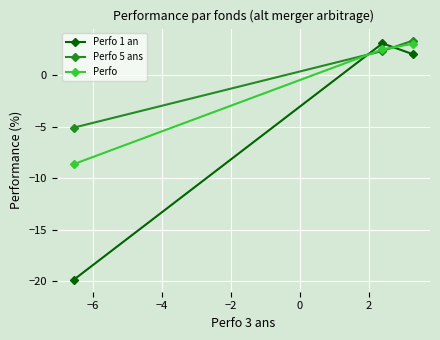

List the series in order of their overall mean, highest first.

Perfo 5 ans, Perfo, Perfo 1 an